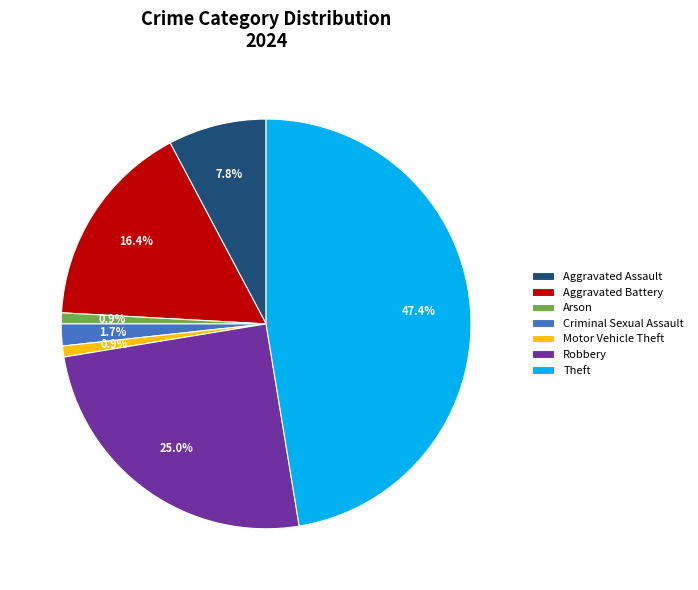

True or false: Theft accounts for 58% of the total.

False